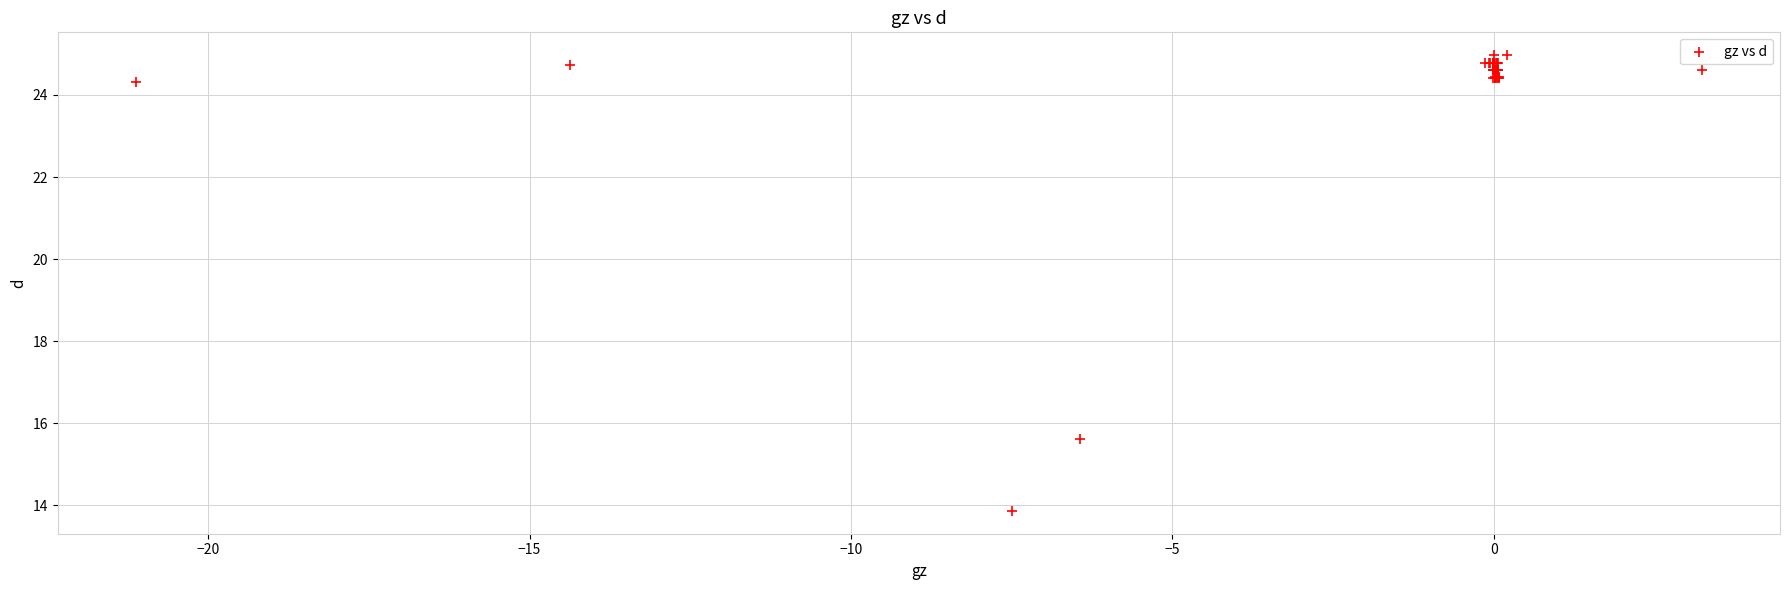

What Y value in the scatter plot is closest to 19?

15.6